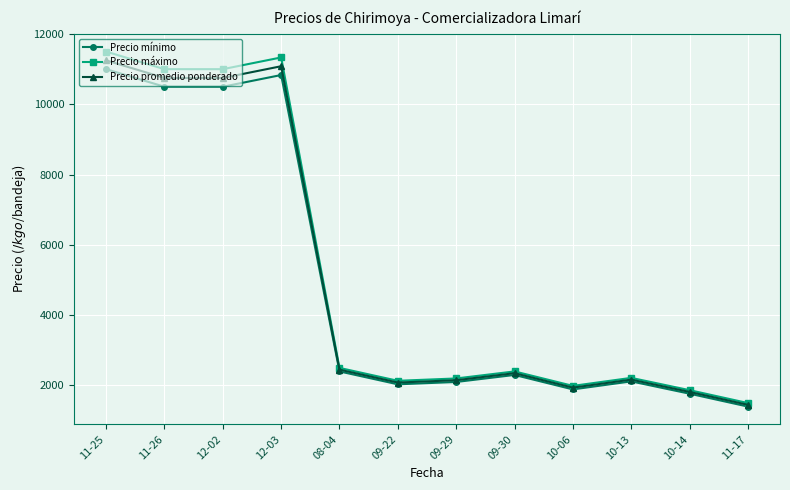

The Precio máximo series shows 1179.5 at 10-06. True or false?

False